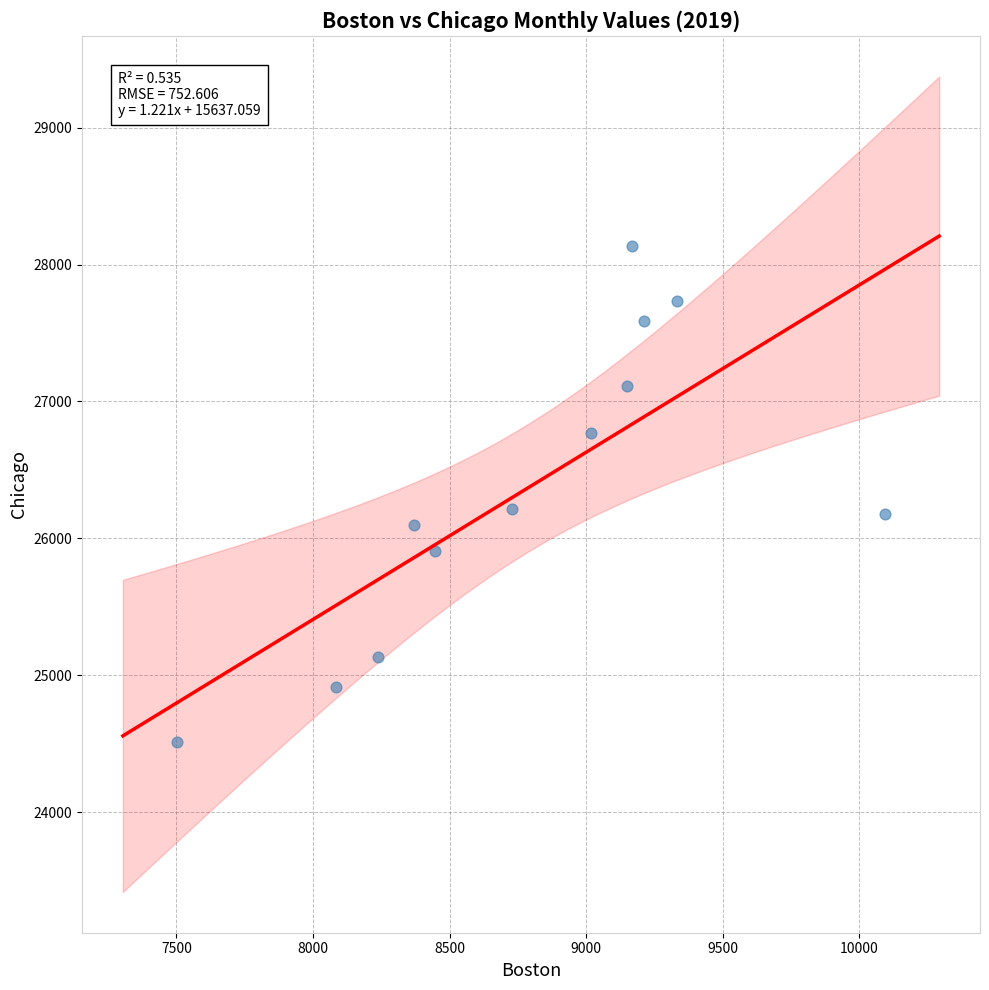

What is the average Y value?

26358.0